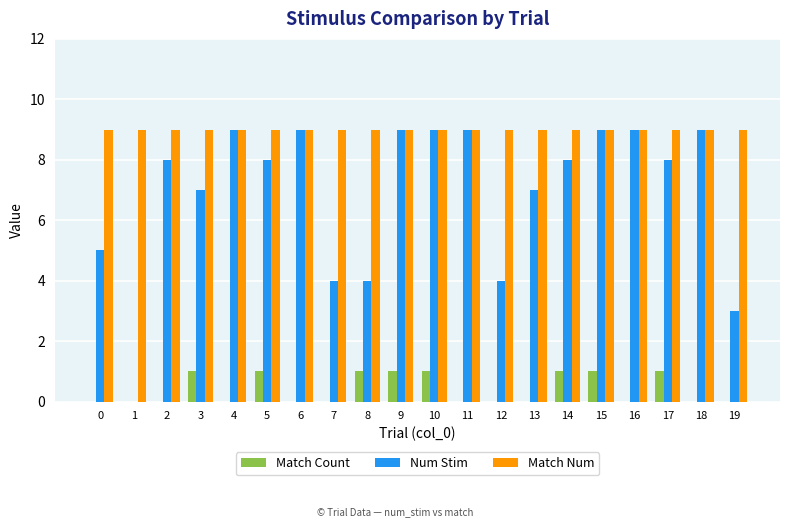

Which series changed the most between 7 and 15?

Num Stim